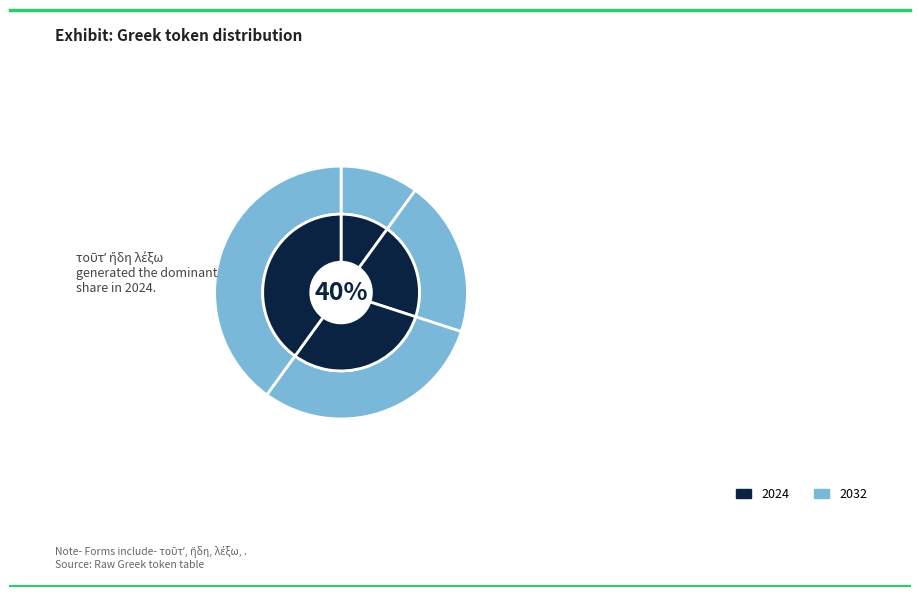

Does τοῦτʼ account for over 50% of the chart?

No